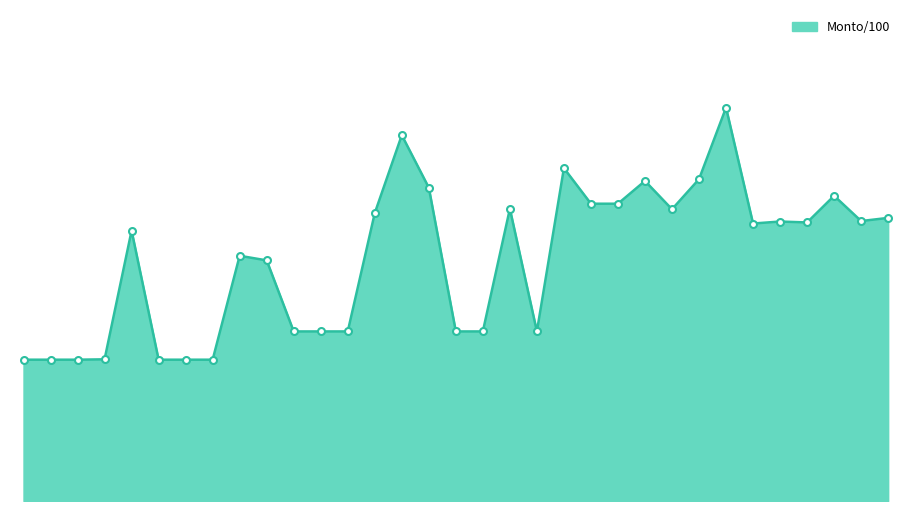

Does the chart have visible grid lines?

No